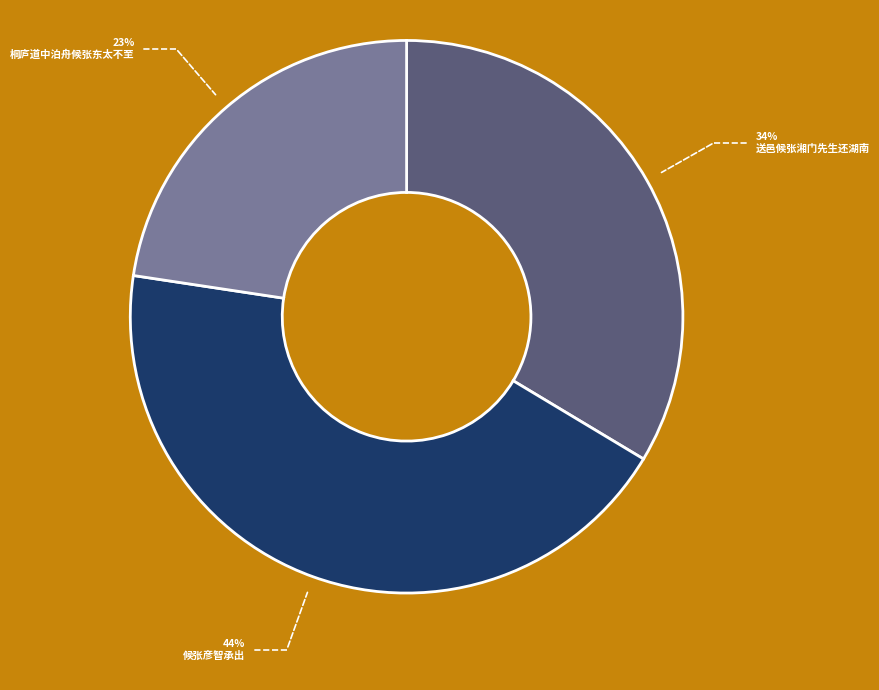

The 候张彦智承出 slice represents 38% of the pie. True or false?

False